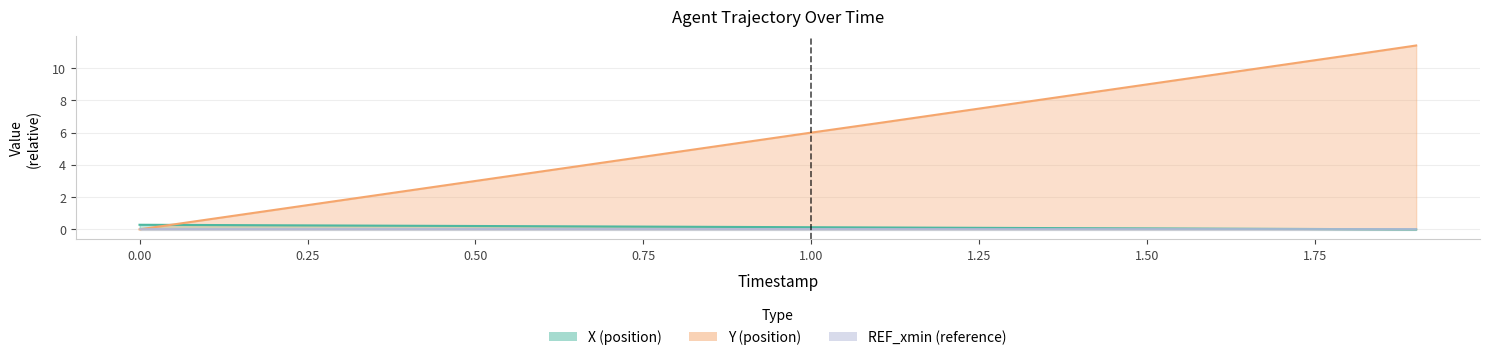

What is the label of the 11th point from the left?

1.00